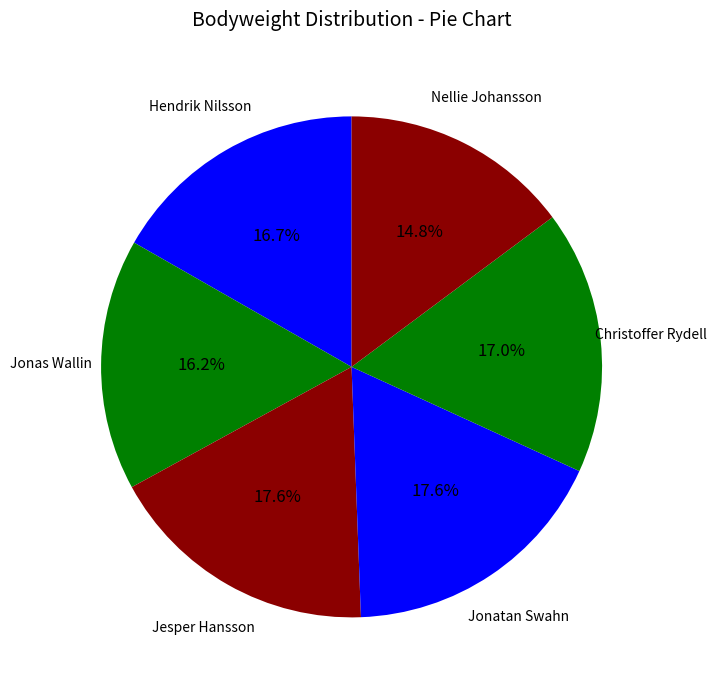

How many segments does this pie chart have?

6